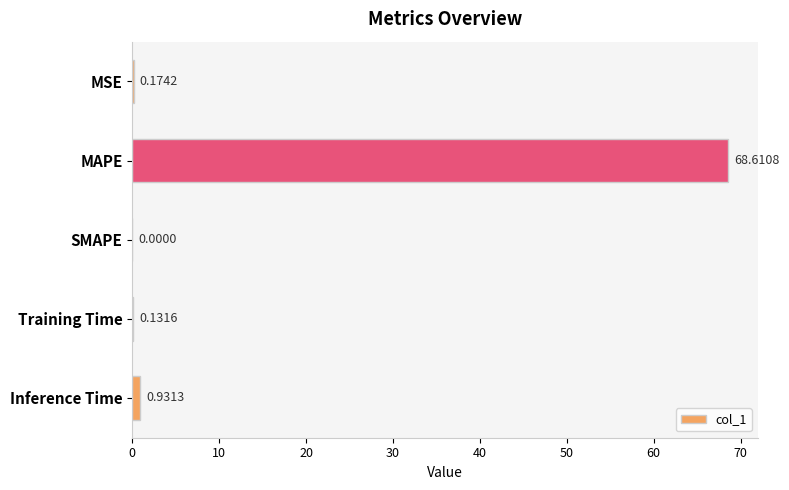

What is the sum of the values at MSE and Training Time?

0.3